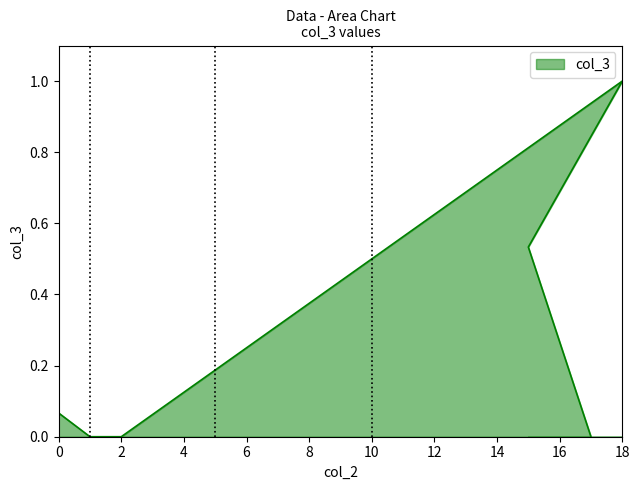

The chart shows a value of 0.0 at 1. True or false?

True